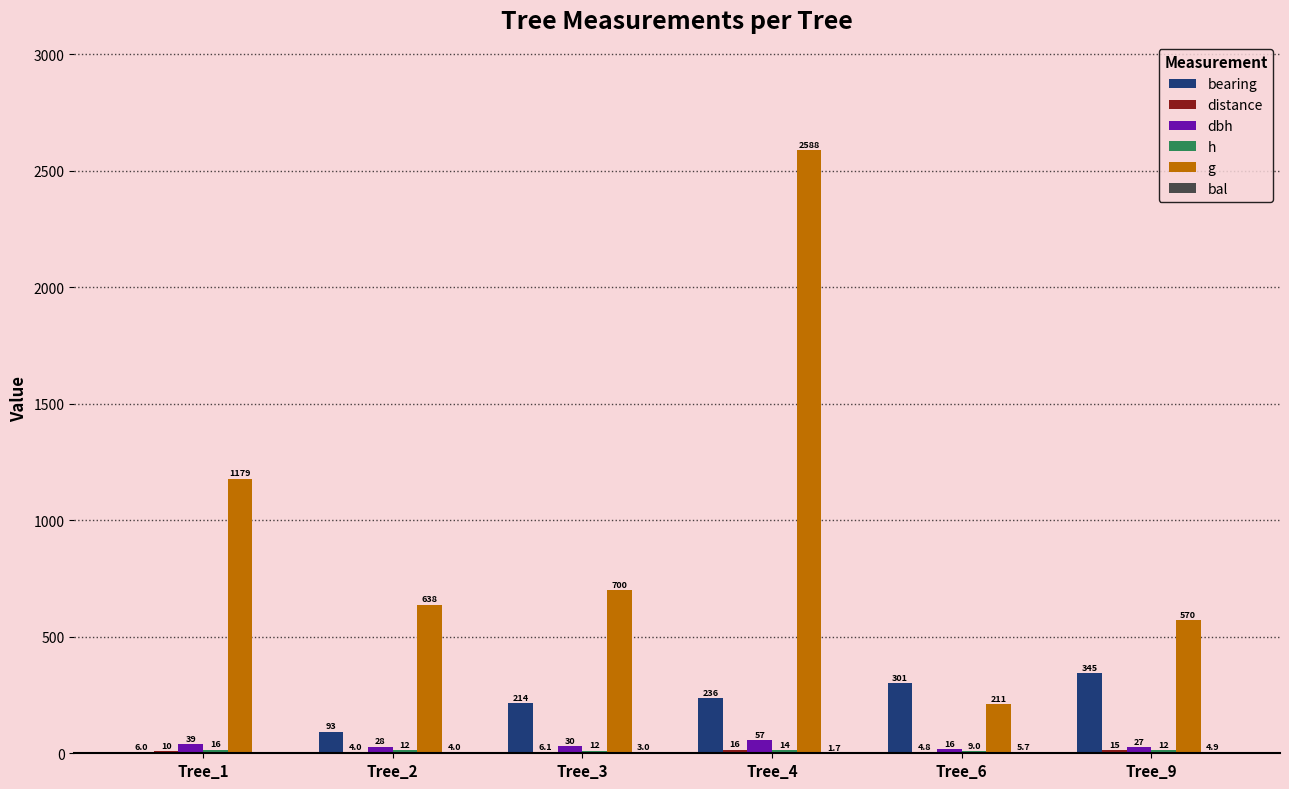

What is the maximum value shown in the chart?

2587.7